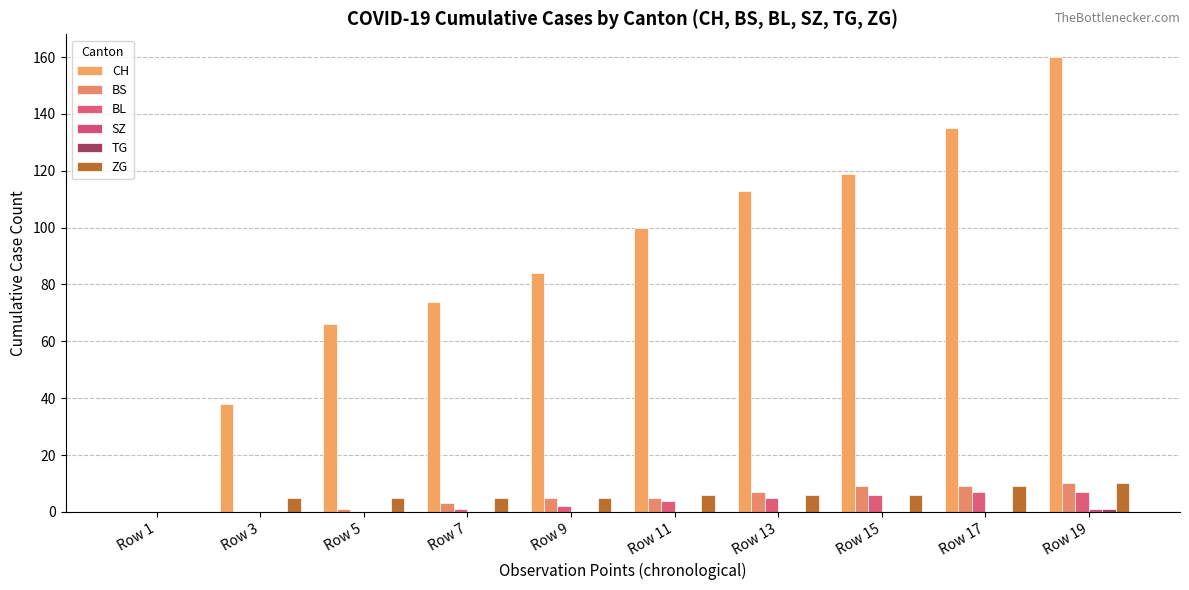

Is it true that CH equals 111 at Row 19?

False